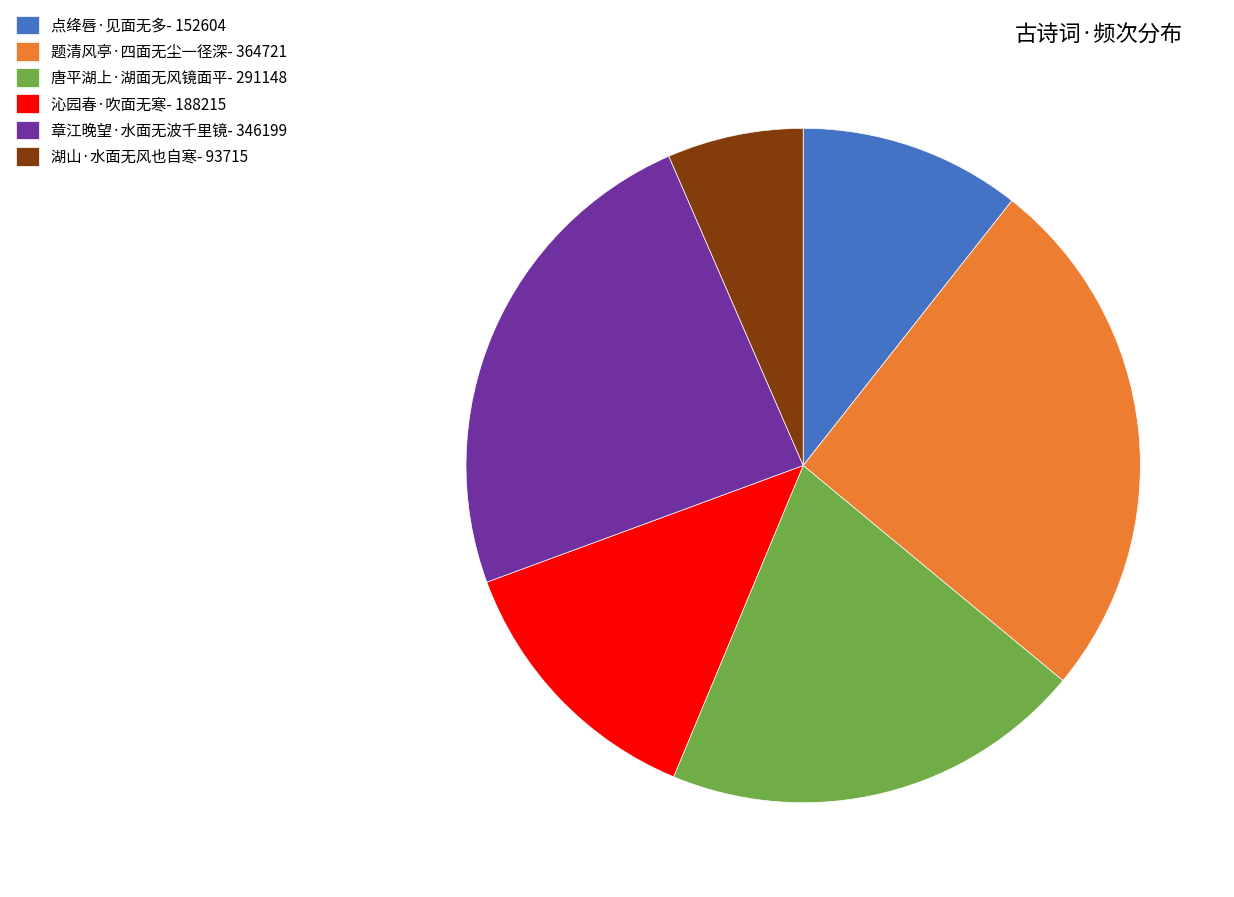

Count the number of slices in the pie.

6